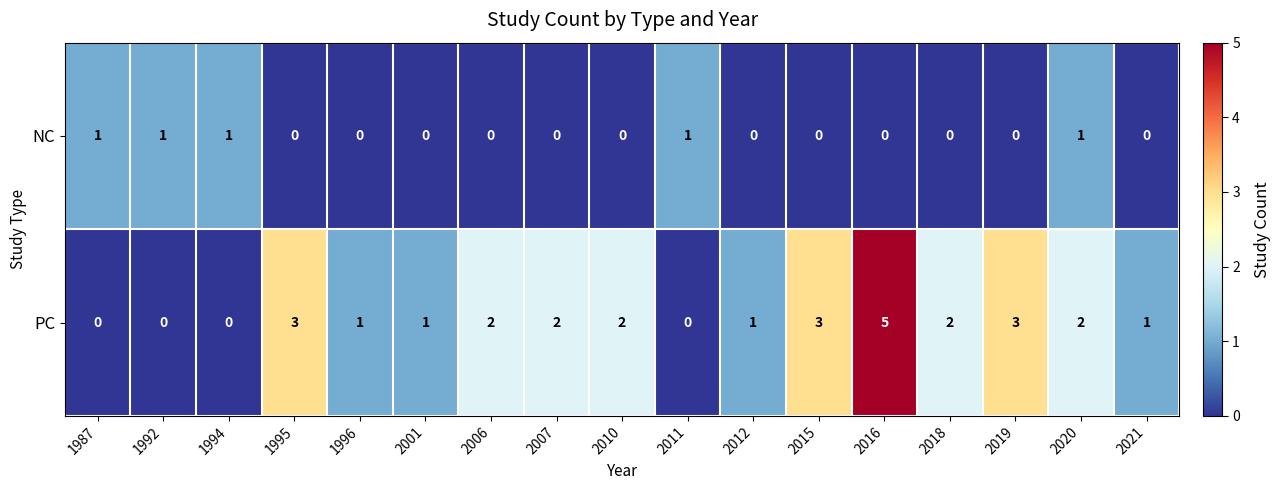

What is the greatest value displayed?

5